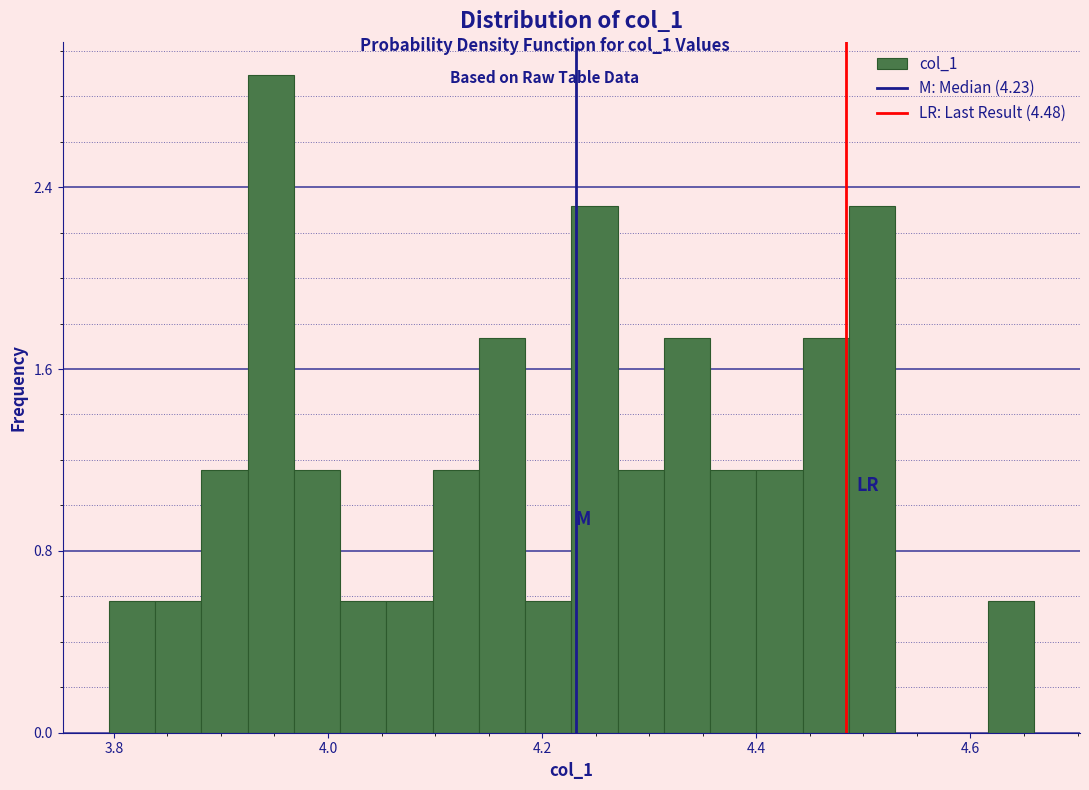

Read against the x-axis, roughly where is the centre of the tallest bar?

3.94